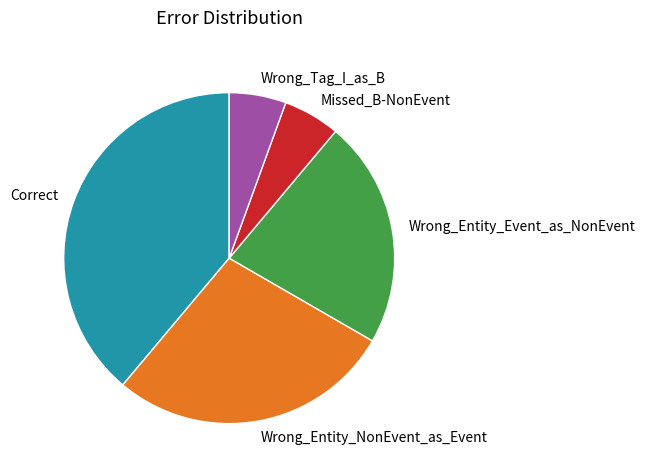

How many slices are in this pie chart?

5